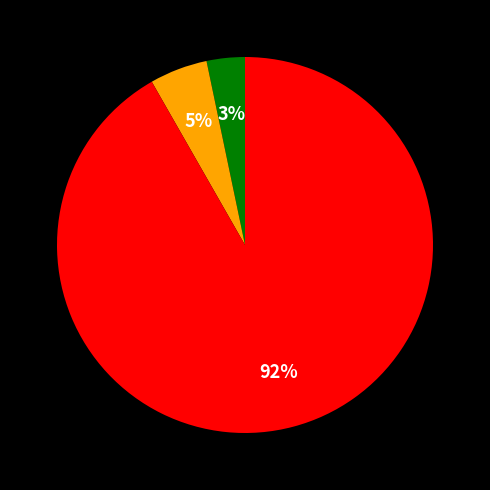

Is there any slice that represents more than half of the pie?

Yes